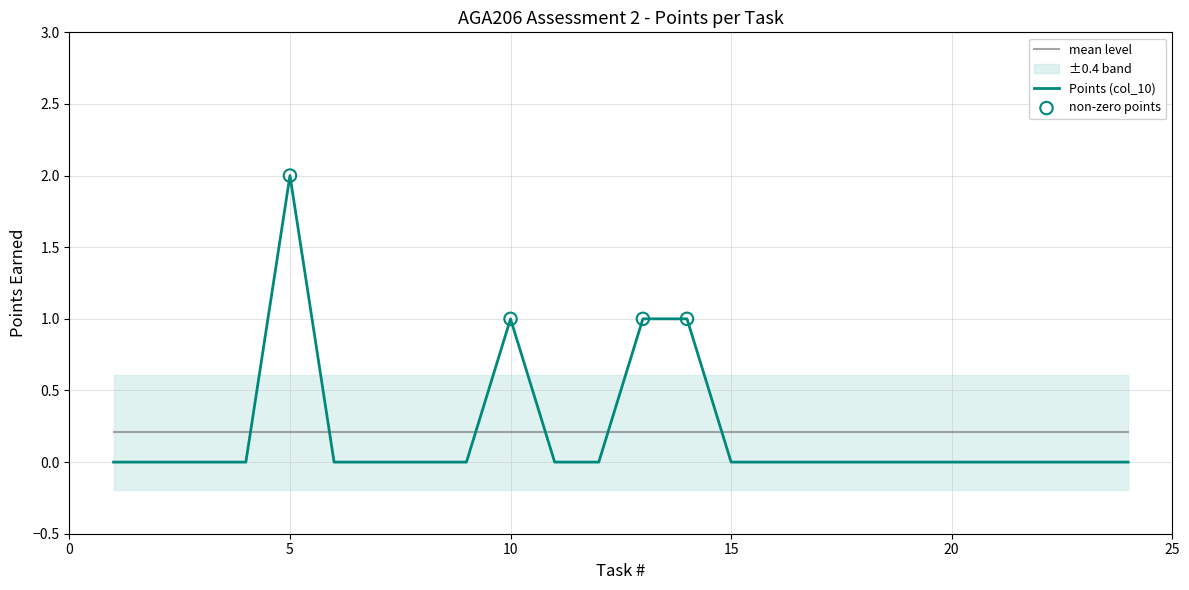

Between 14 and 18, which is larger?

14